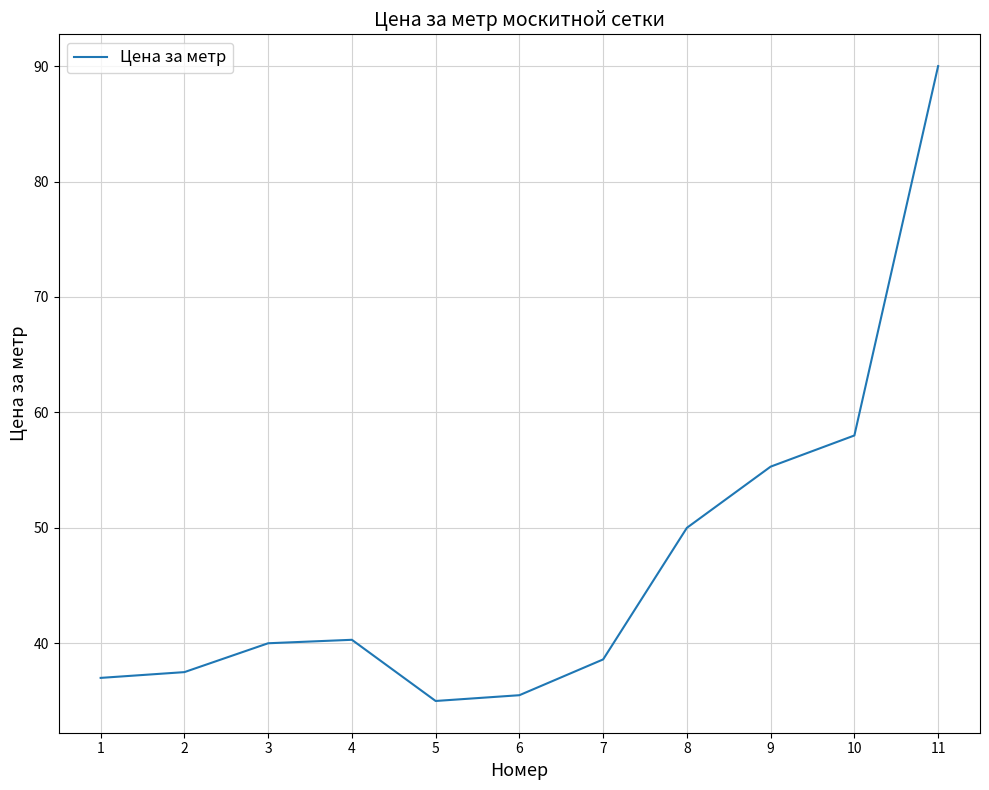

True or false: there are more than 1 points higher than both neighbors.

False